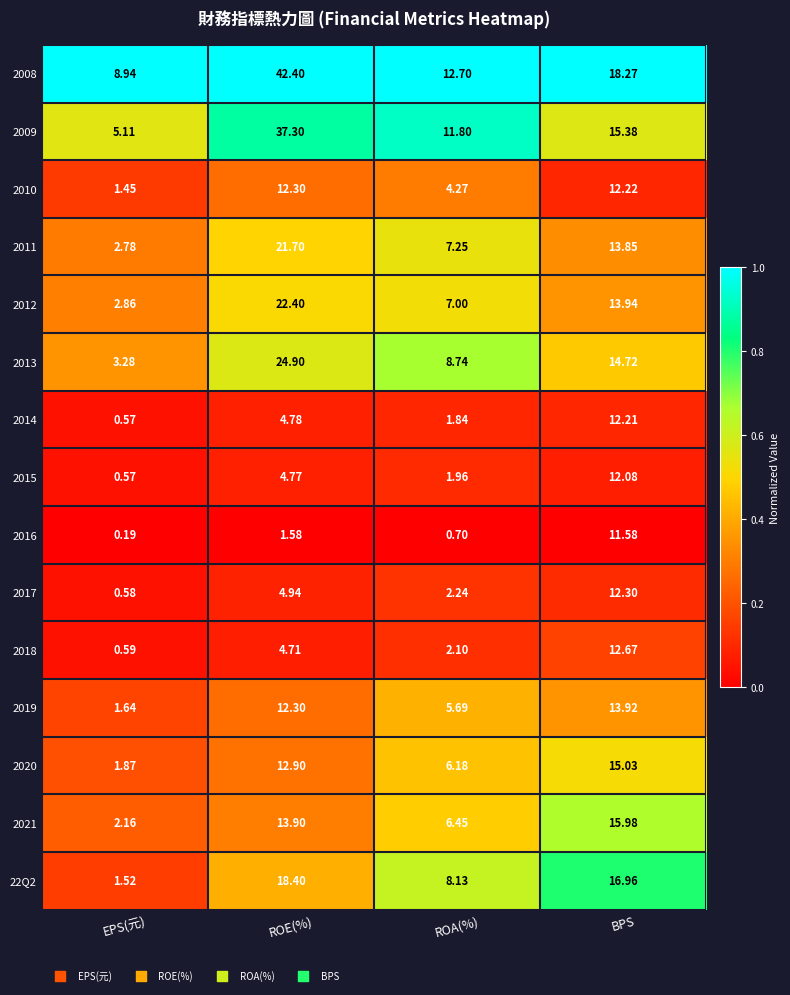

List the labels in order of 2011 value, largest first.

ROE(%), BPS, ROA(%), EPS(元)